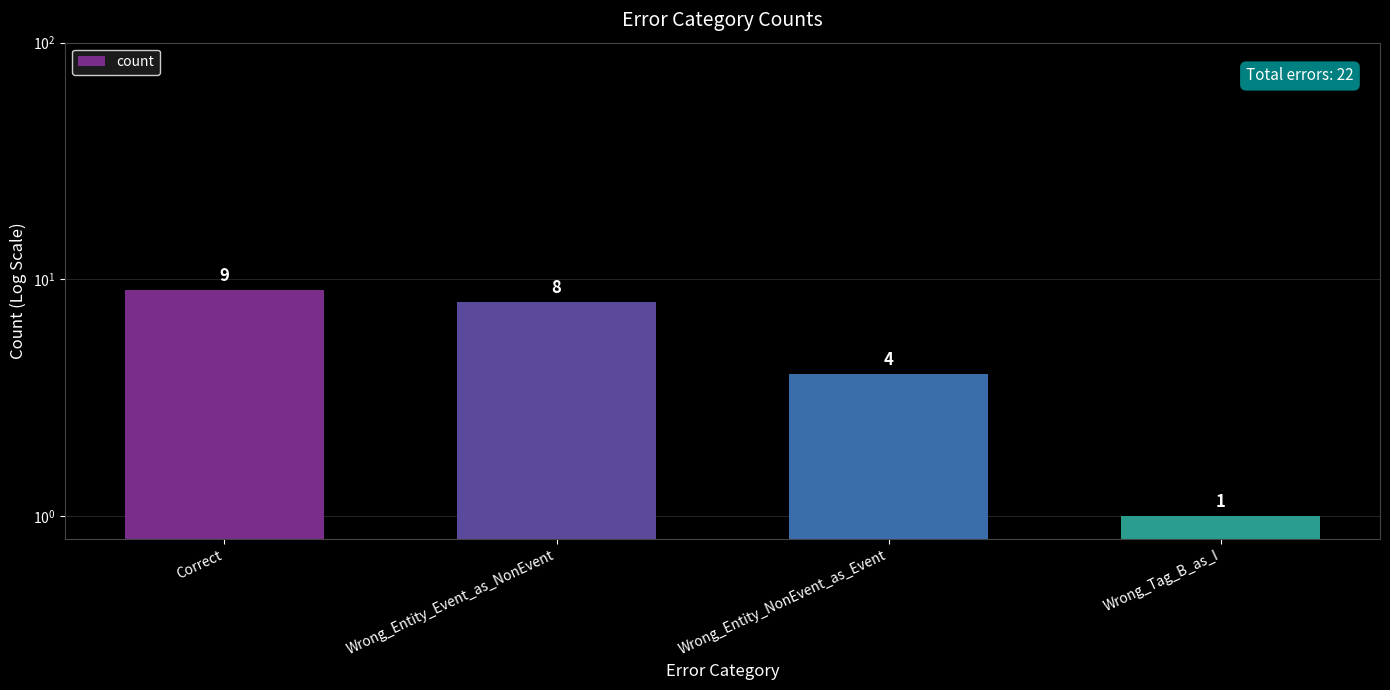

The chart shows a value of 9 at Correct. True or false?

True